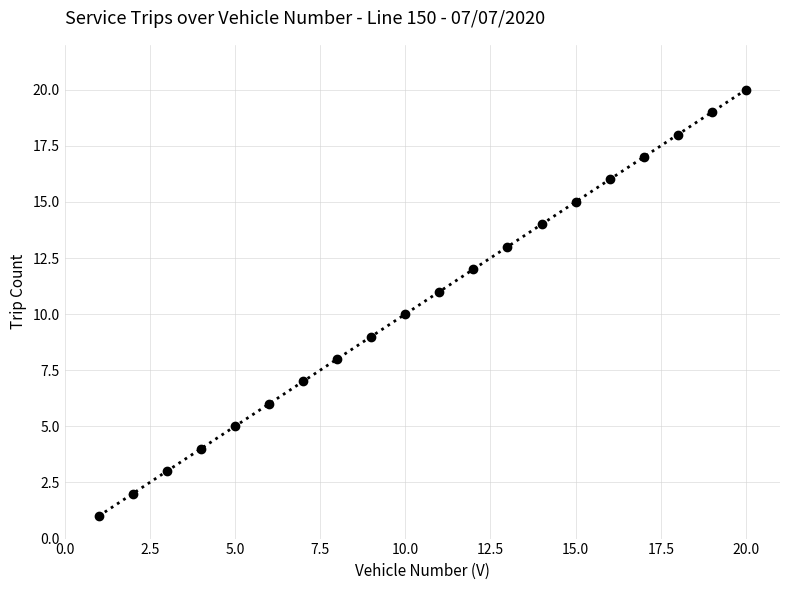

True or false: the data has more than 1 interior local peaks.

False